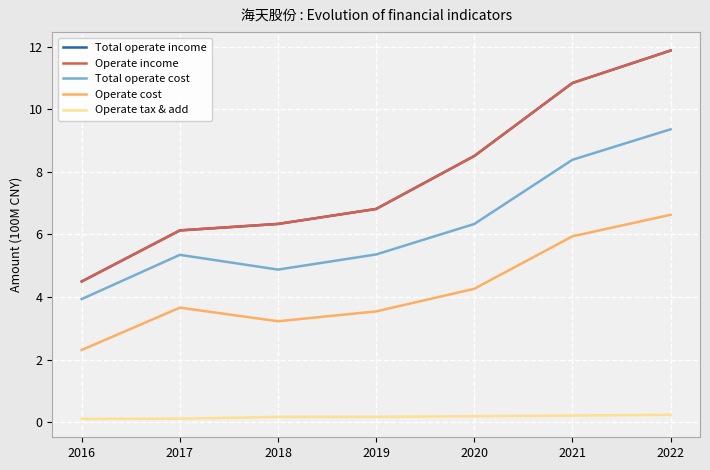

How many lines are shown in the chart?

5